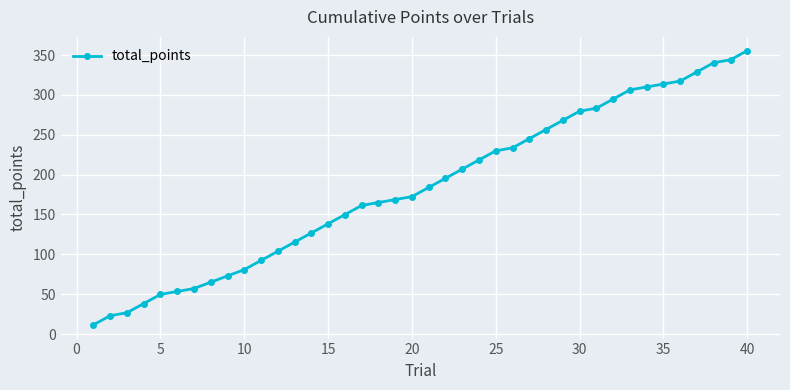

What is the sum of all values?

7384.0